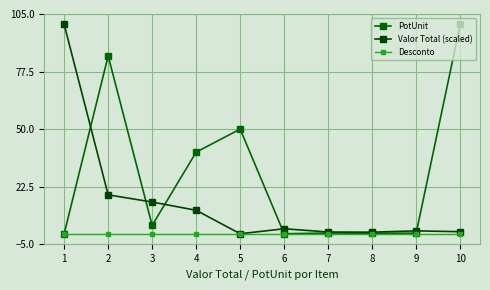

What is the difference between the highest and lowest values at 6?

2.4